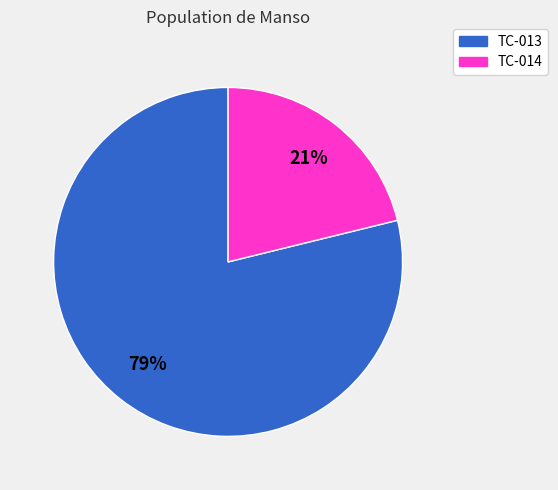

Which category has the biggest portion of the pie?

TC-013